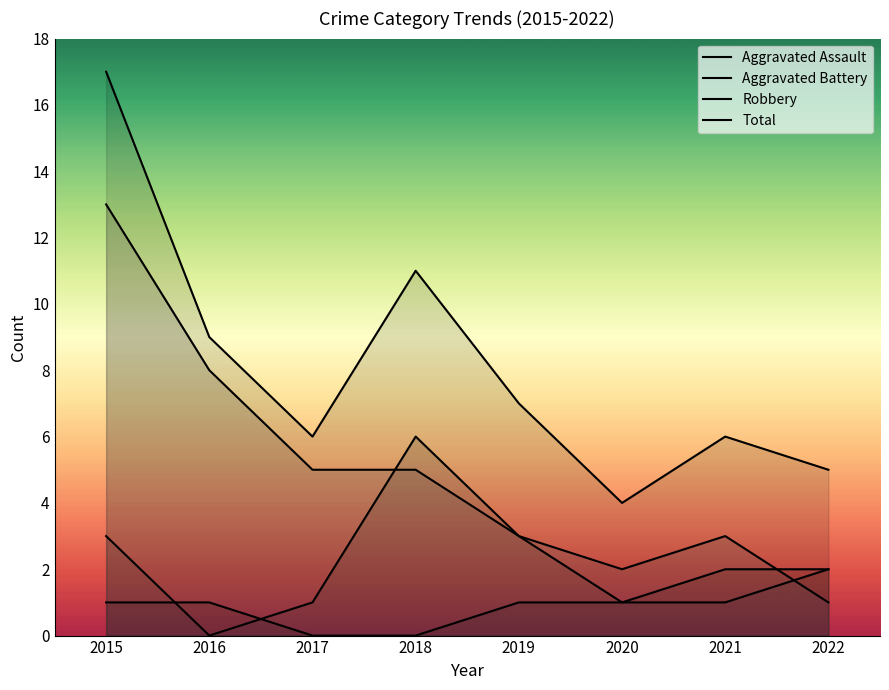

What is the sum of the Robbery values at 2019 and 2016?

11